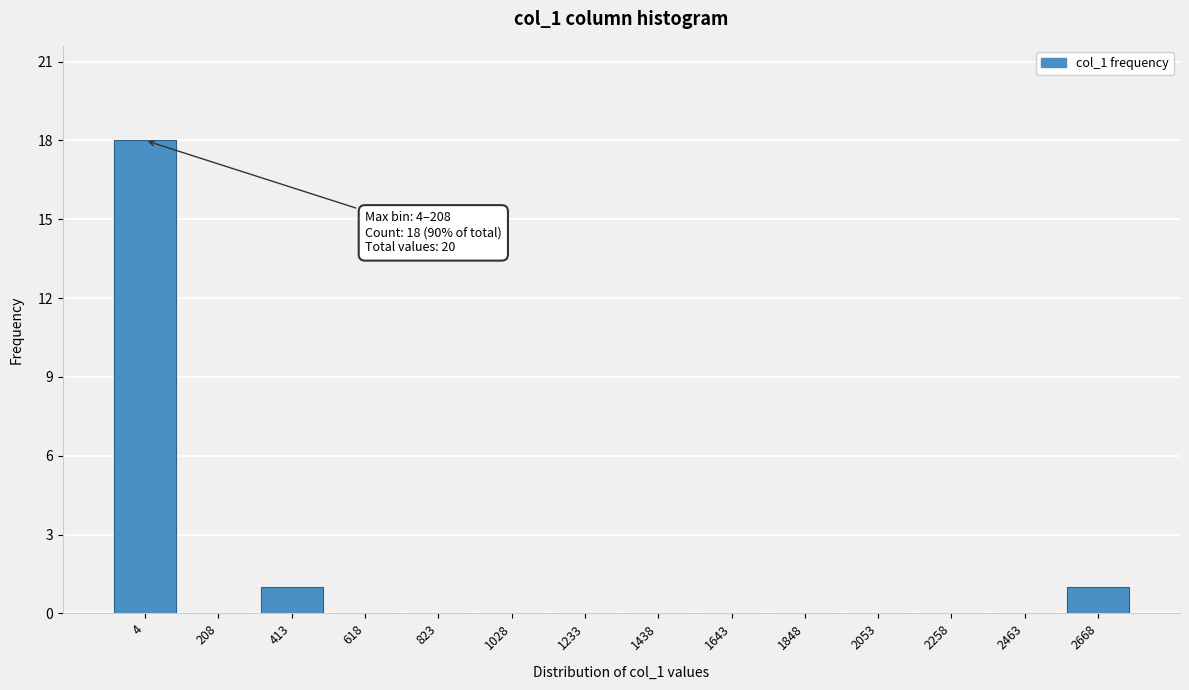

Reading left to right, what are all the values shown in this chart?

4=18	208=0	413=1	618=0	823=0	1028=0	1233=0	1438=0	1643=0	1848=0	2053=0	2258=0	2463=0	2668=1